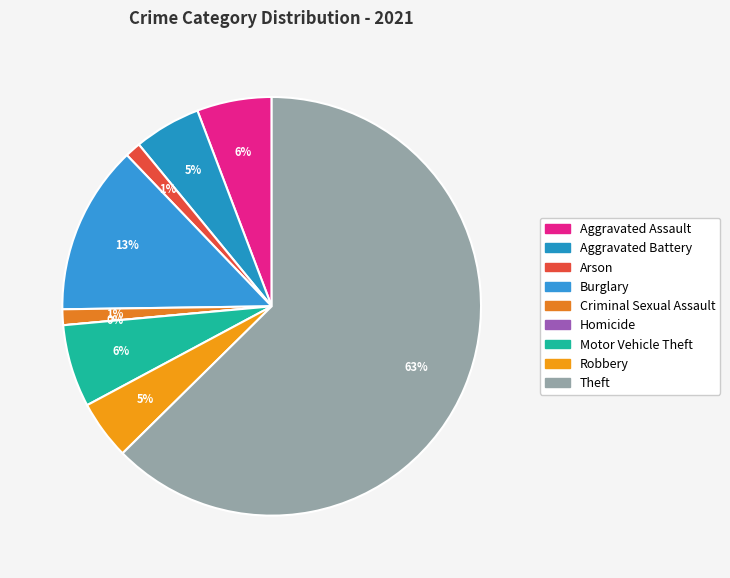

Count the number of slices in the pie.

9